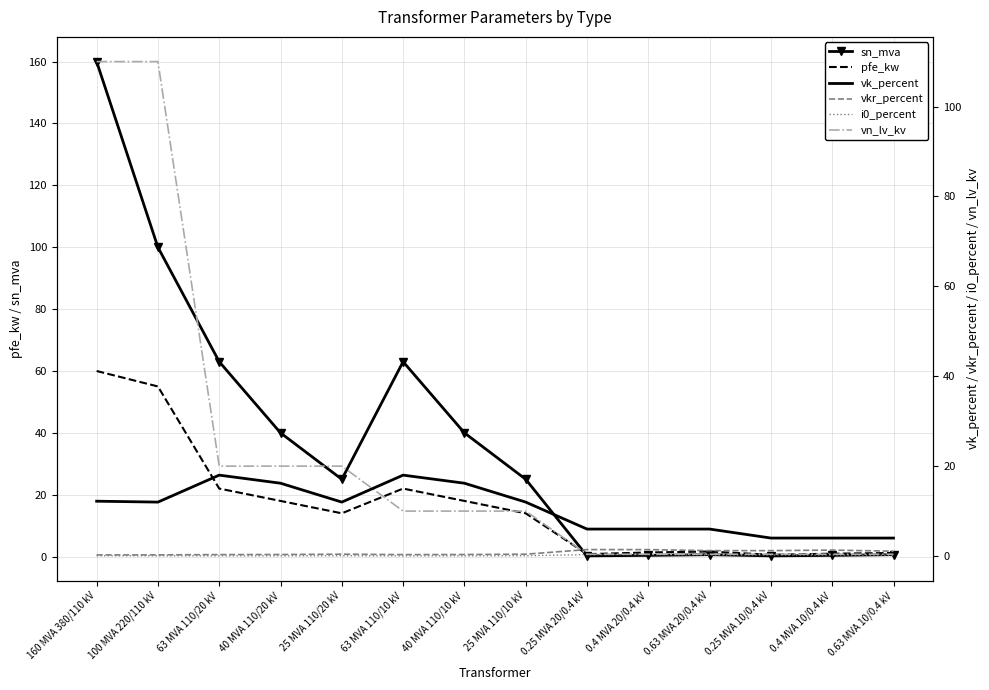

At which category is the sum across all series the highest?

160 MVA 380/110 kV